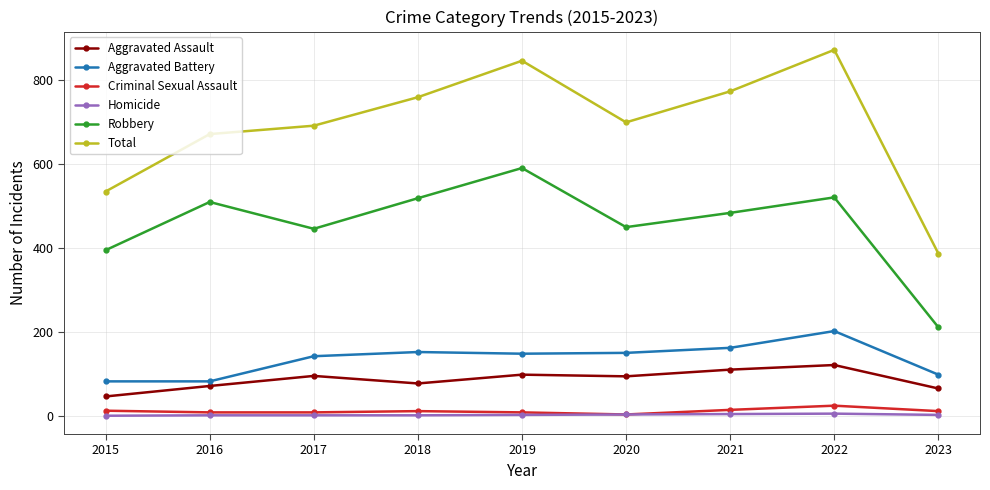

What is the average value of the Aggravated Assault series?

86